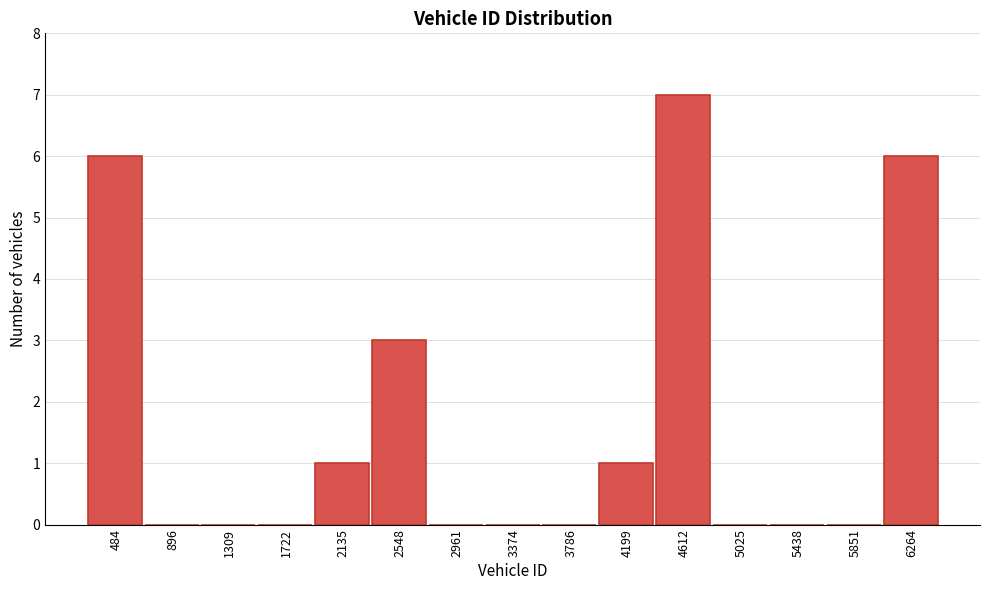

Reading left to right, list all the values displayed in this chart.

484=6	896=0	1309=0	1722=0	2135=1	2548=3	2961=0	3374=0	3786=0	4199=1	4612=7	5025=0	5438=0	5851=0	6264=6